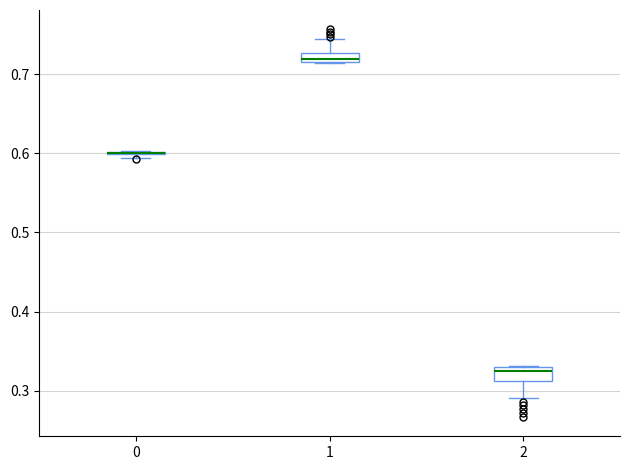

Where does the lower whisker of the box at x = 2 end on the y-axis? The values are not printed on the chart, so give them approximately, as read against the axis.

0.29